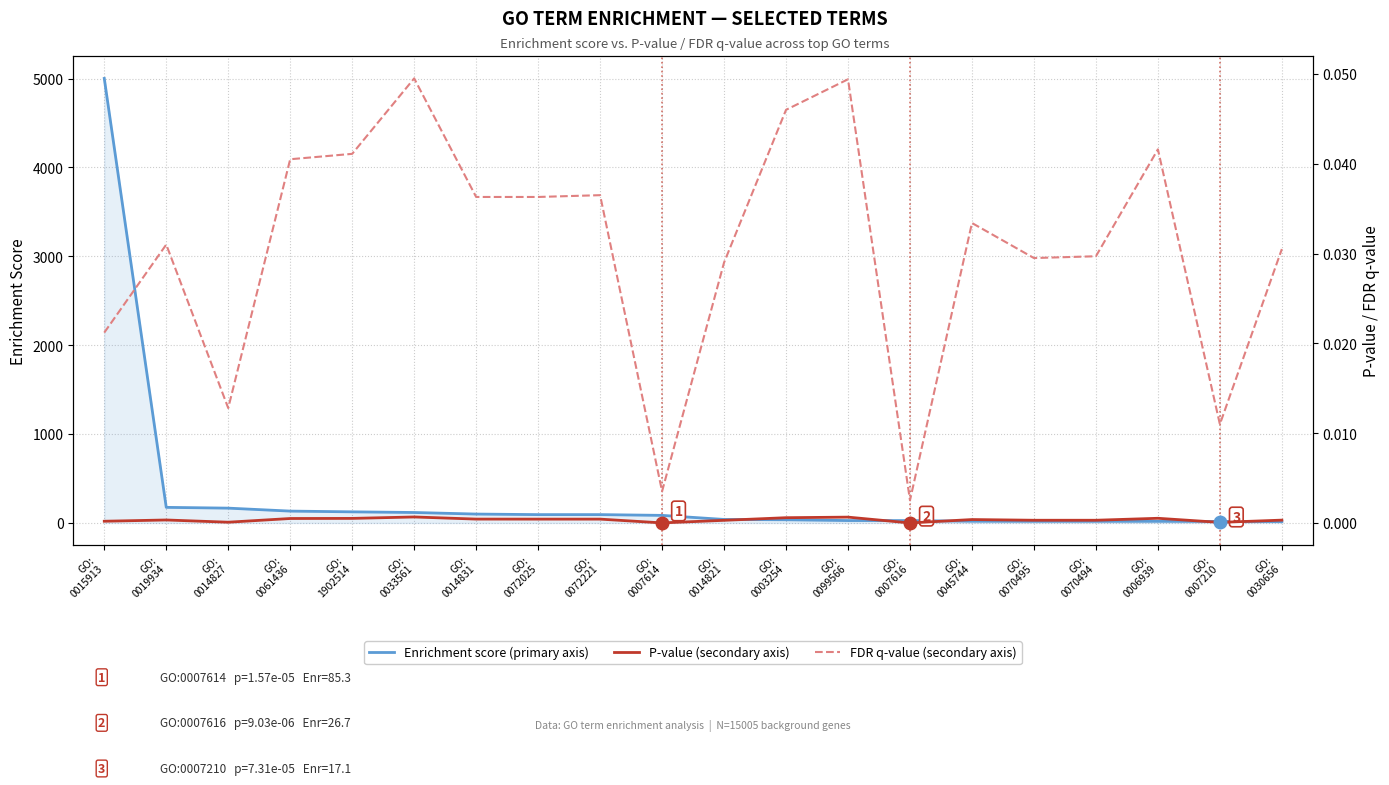

What position from the right is GO:
1902514?

16